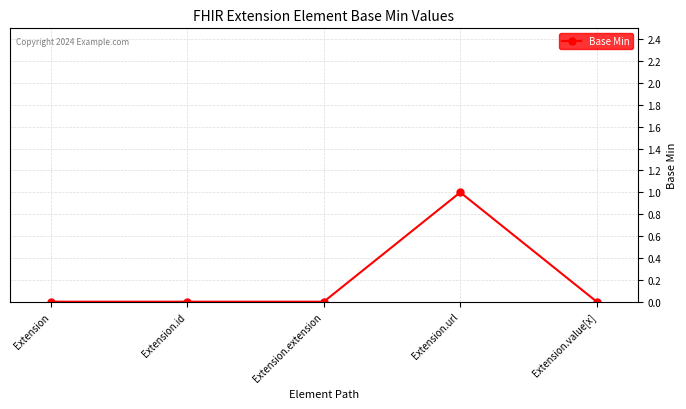

Which has a higher value, Extension.url or Extension.extension?

Extension.url